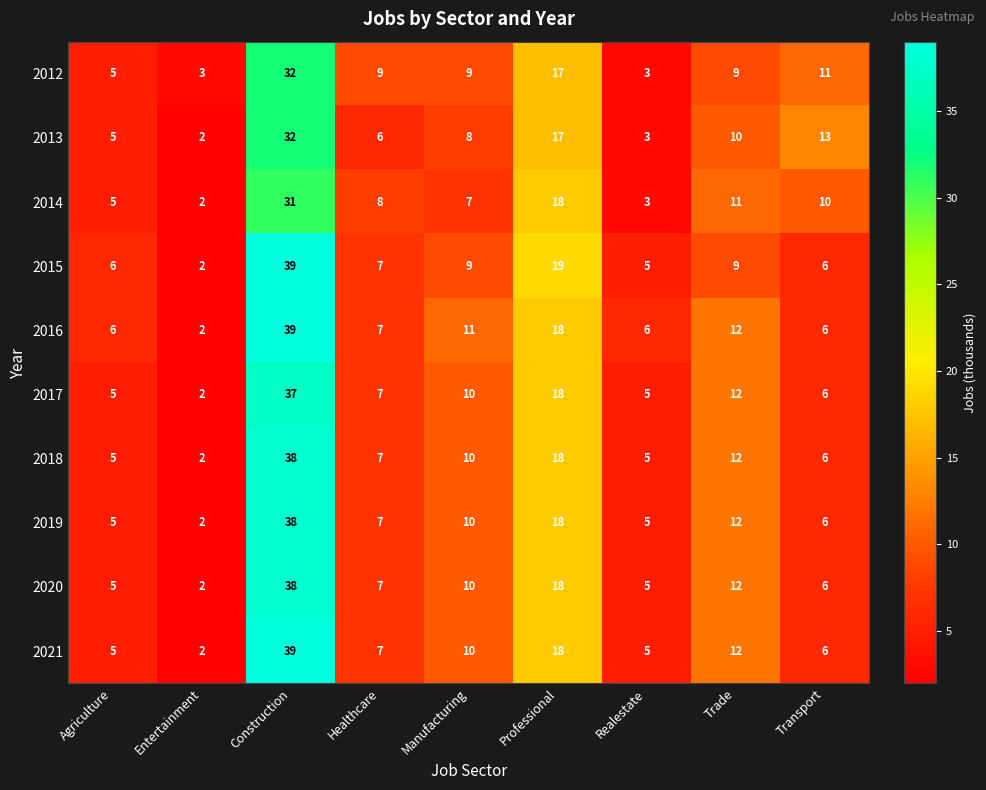

What is the highest value of the 2013 series?

32